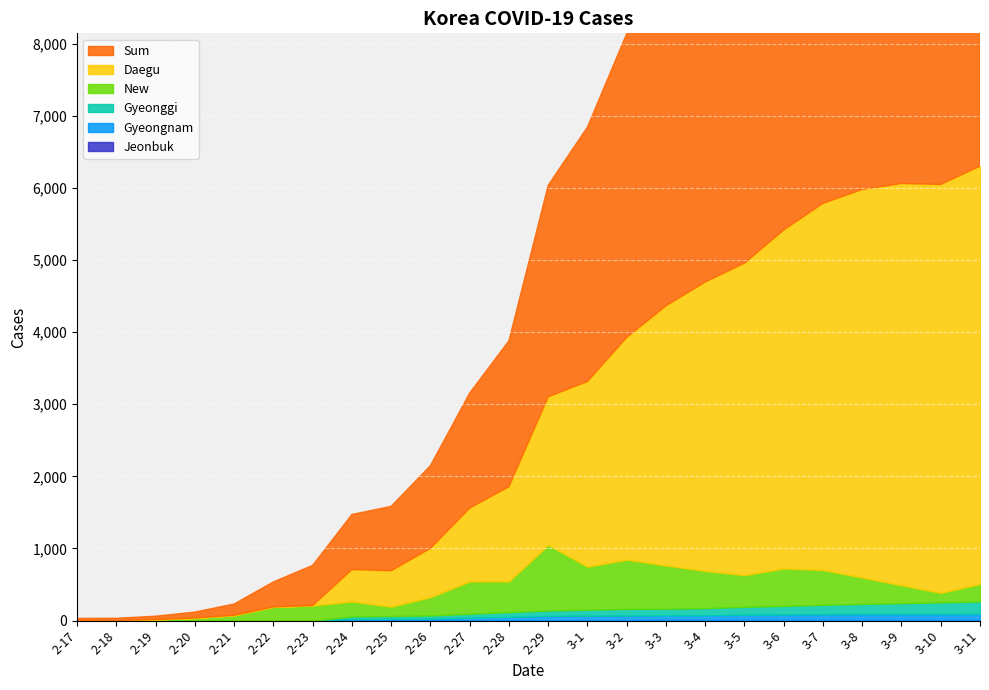

At which category is the sum across all series the highest?

3-11